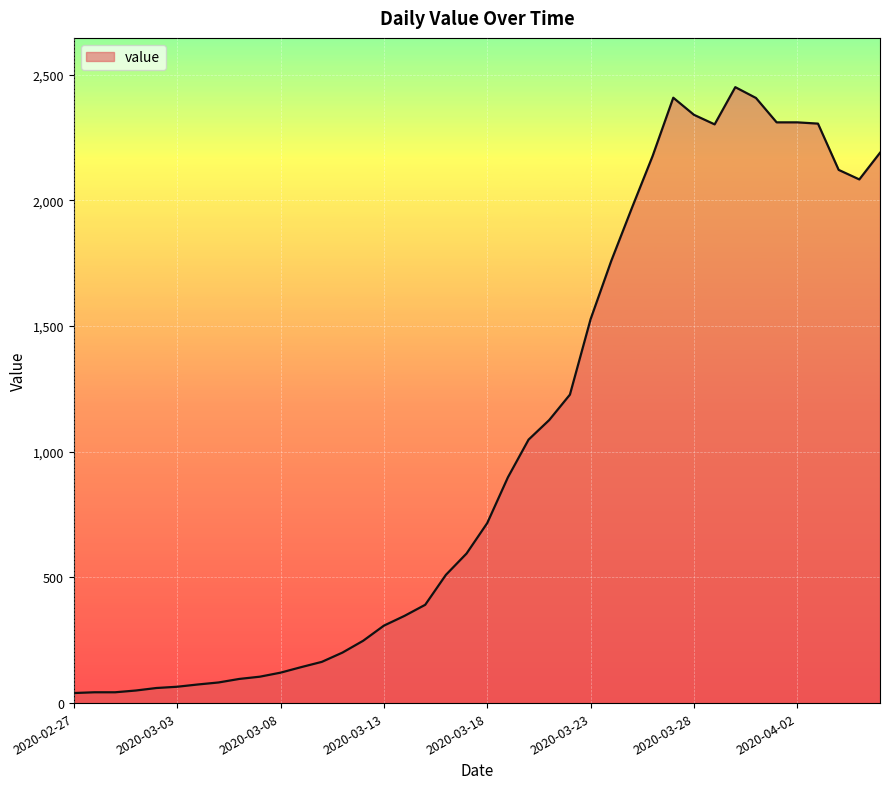

What is the greatest value displayed?

2450